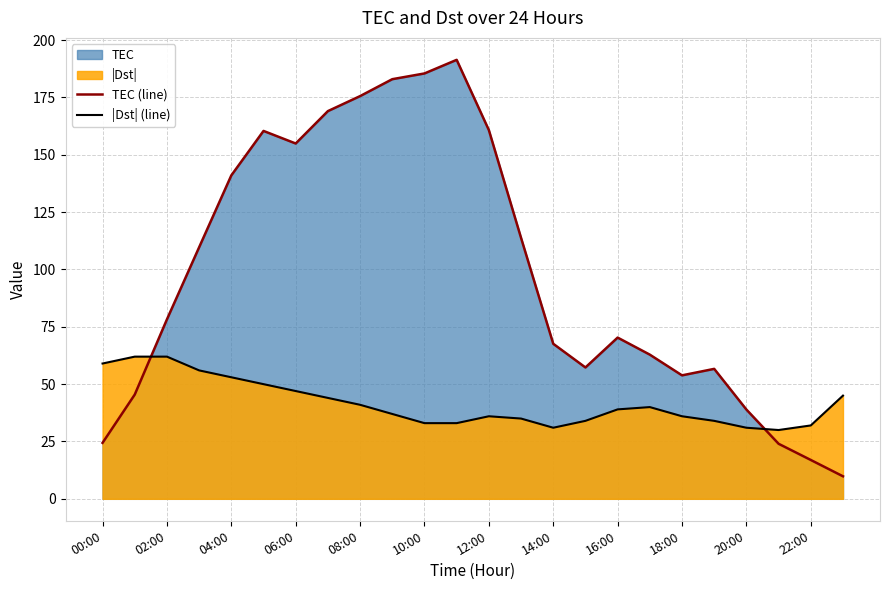

What is the difference between the TEC (line) values at 02:00 and 18:00?

24.4